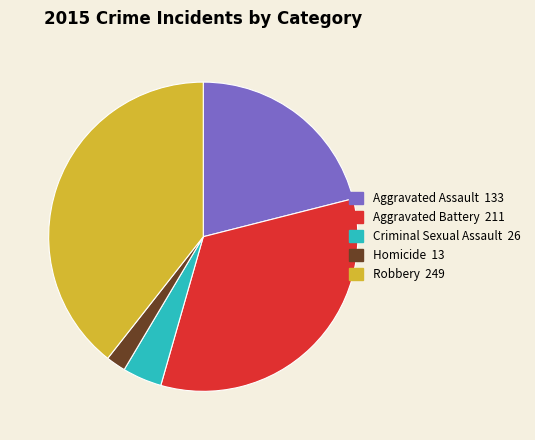

Between Criminal Sexual Assault and Aggravated Battery, which is larger?

Aggravated Battery